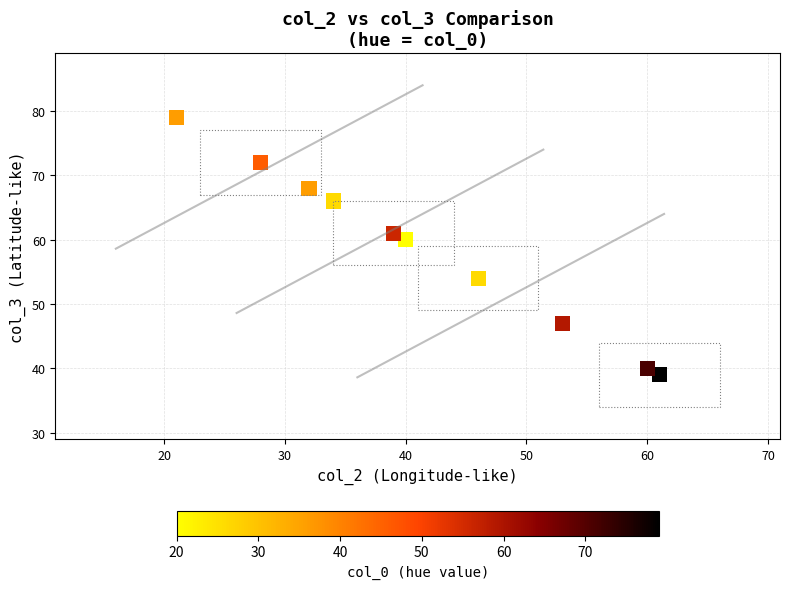

What Y value in the scatter plot is closest to 59?

60